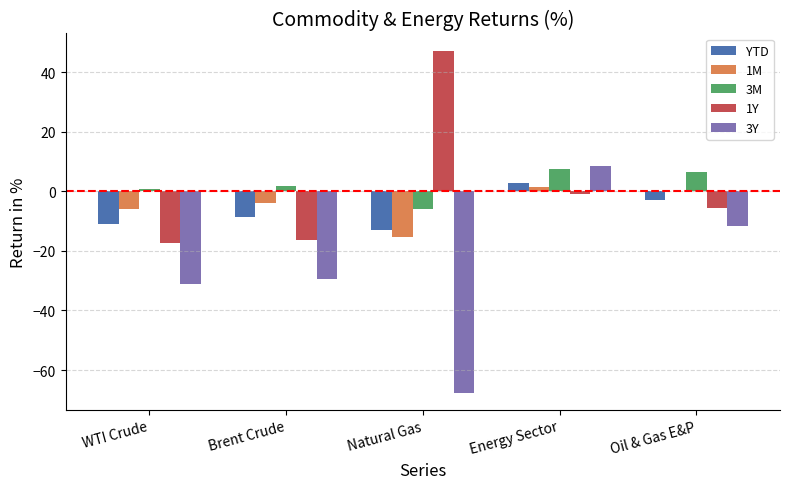

At which label does 1M first exceed -4?

Energy Sector